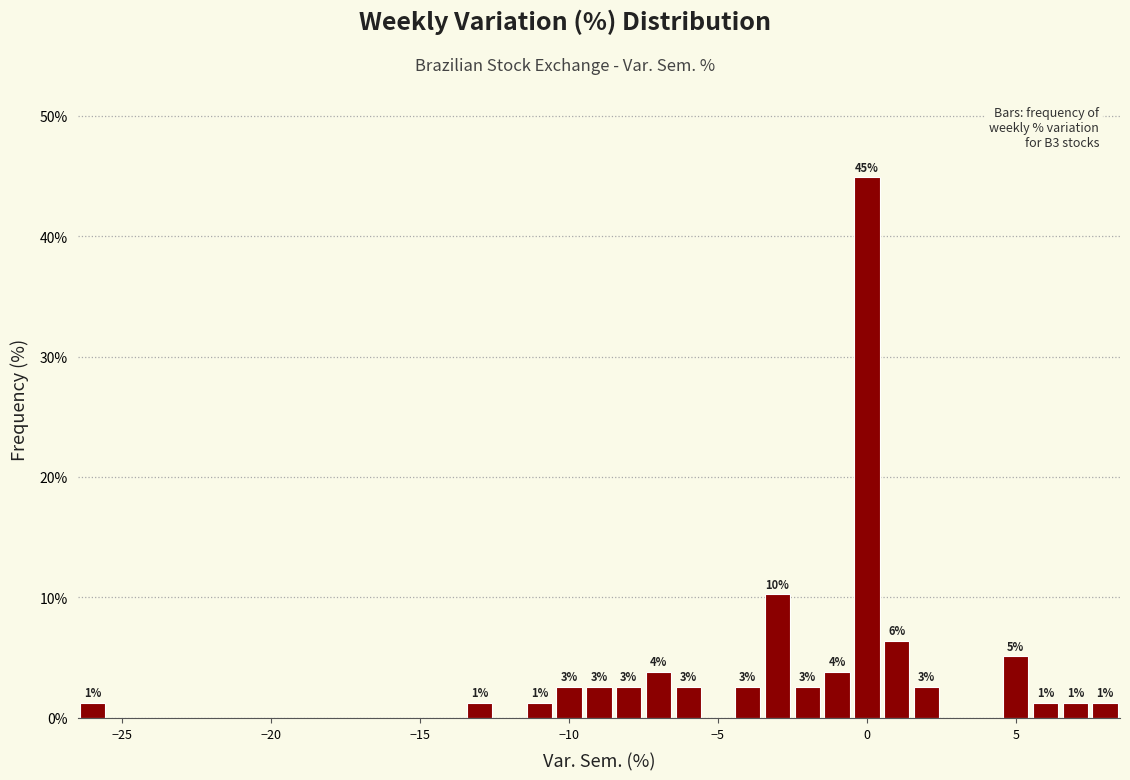

Read against the x-axis, roughly where is the centre of the tallest bar?

0.0